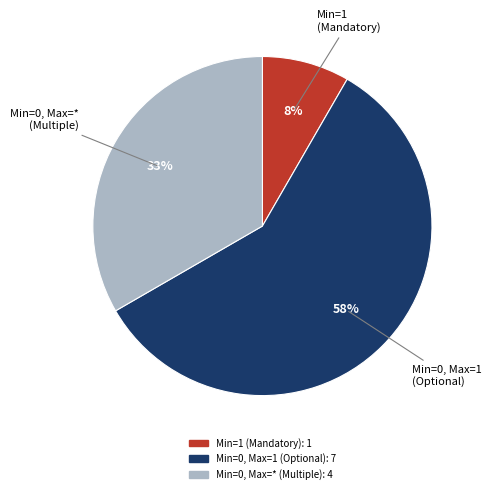

Is there a majority slice in this chart?

Yes